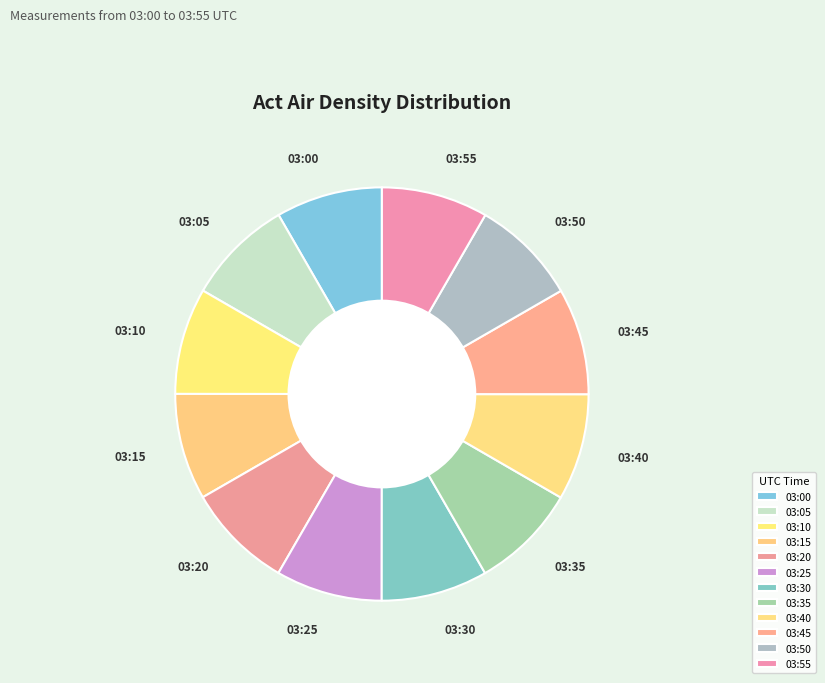

Approximately how many times larger is the value at 03:00 compared to 03:30?

1.0